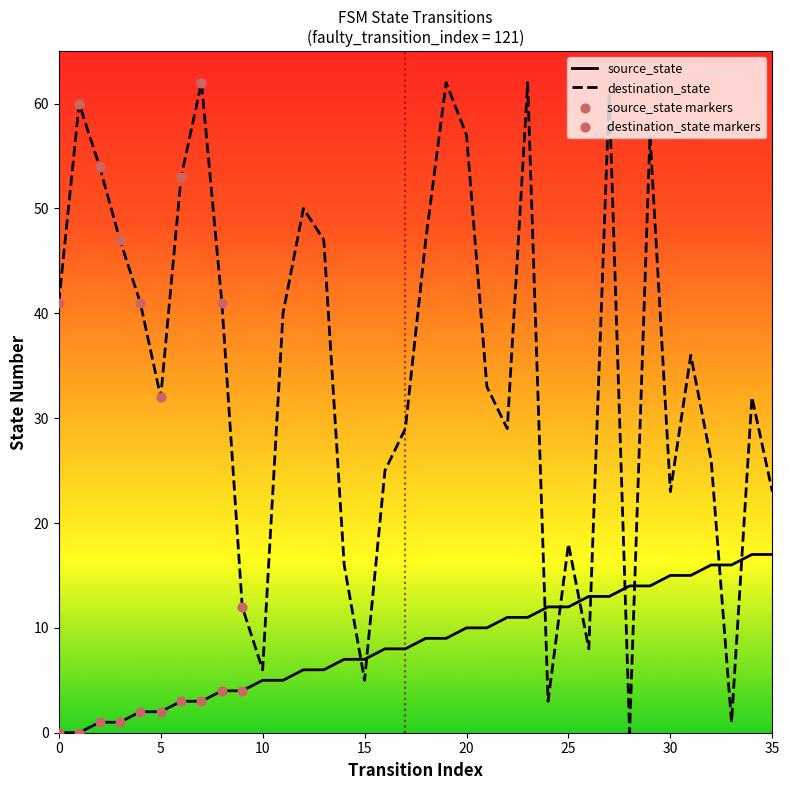

Which series has the widest spread of values?

destination_state